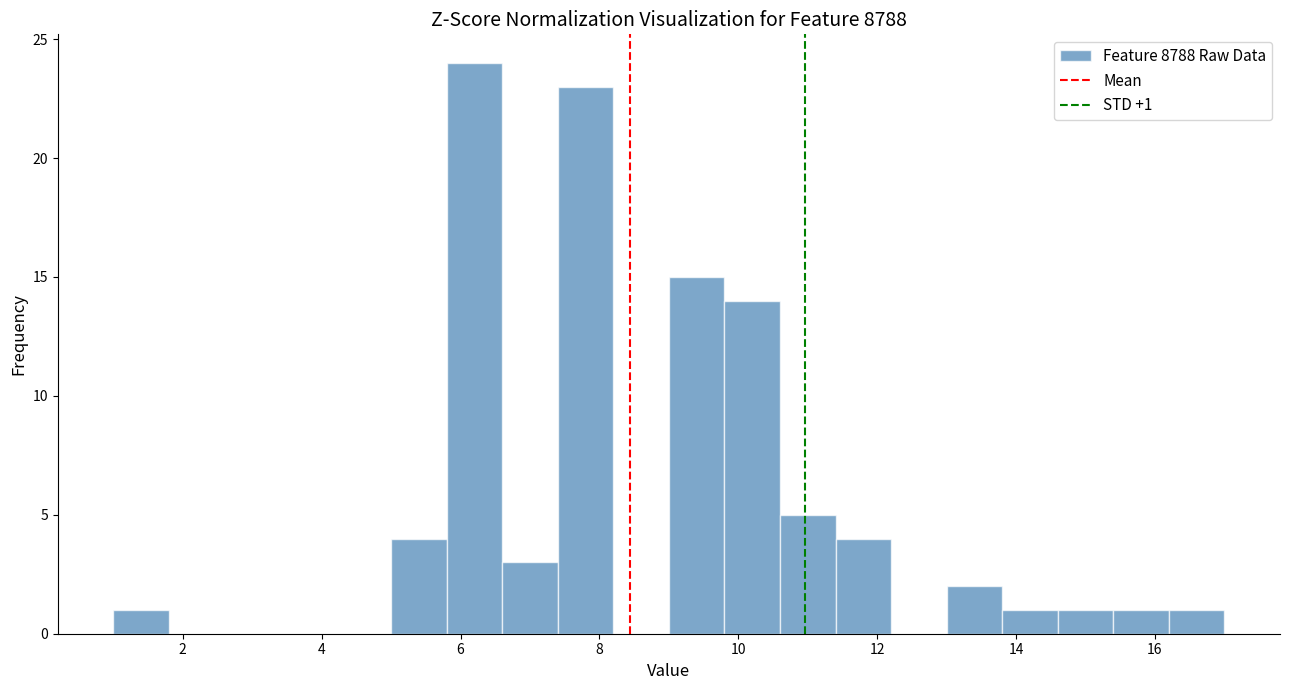

Over which range of the x-axis is the bar tallest?

5.8 to 6.6